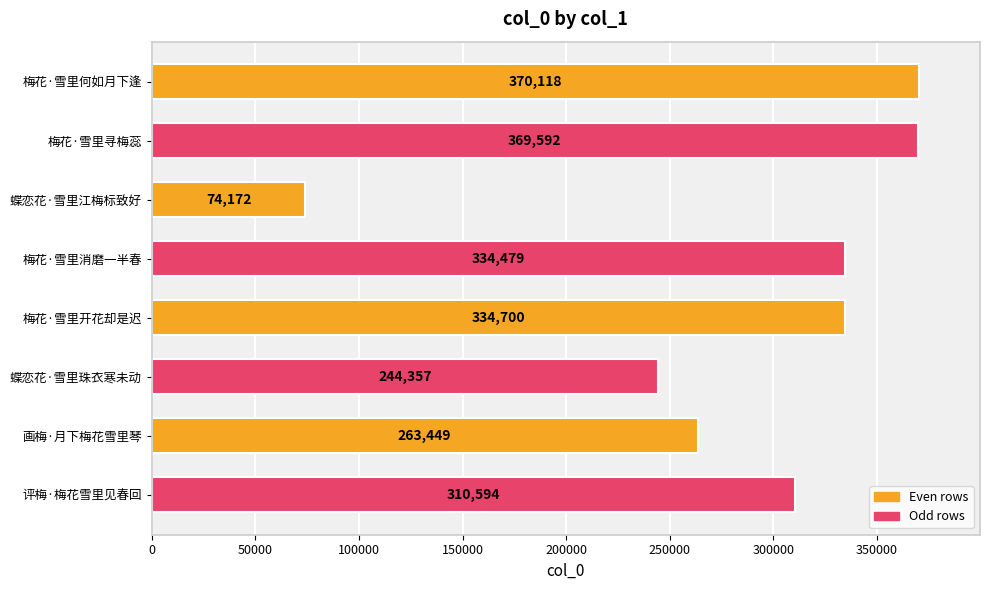

Which label corresponds to the smallest value in the chart?

蝶恋花·雪里江梅标致好